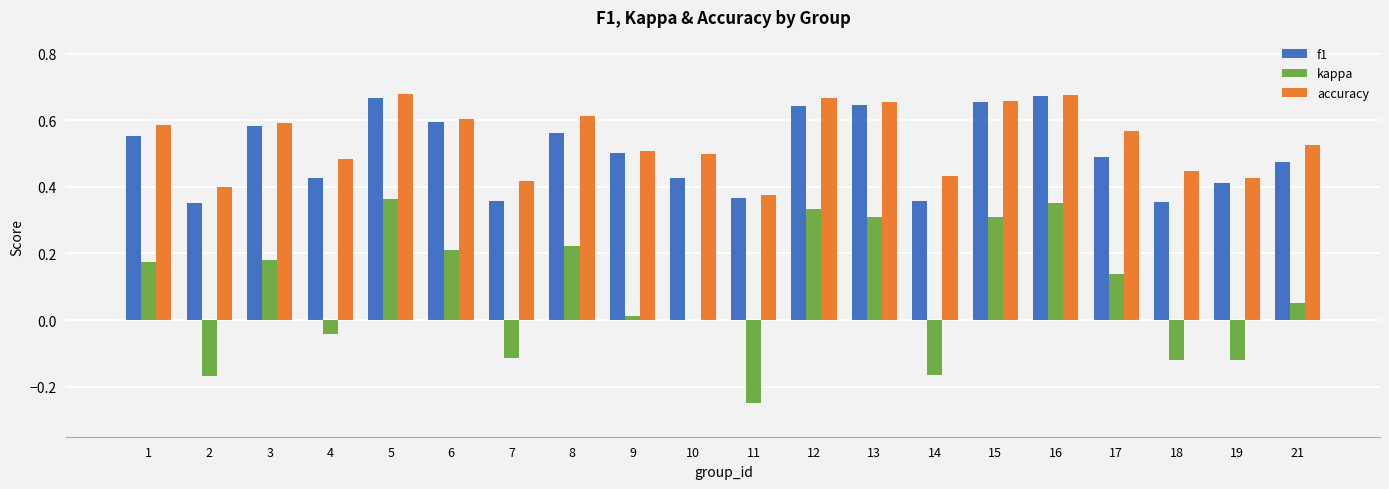

At which label does kappa first exceed 0?

1